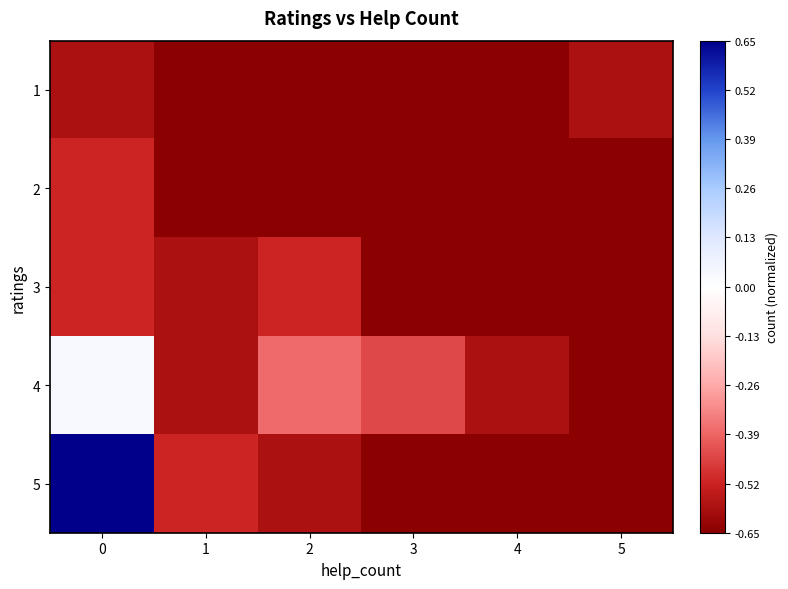

Which series has the largest range (max minus min)?

5